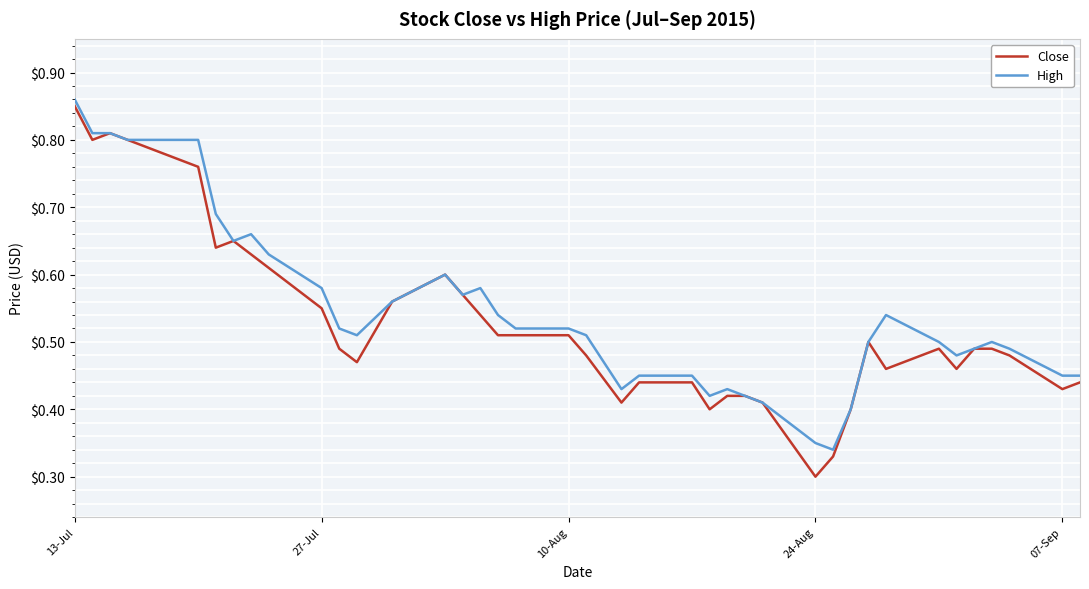

Which series has the largest range (max minus min)?

Close